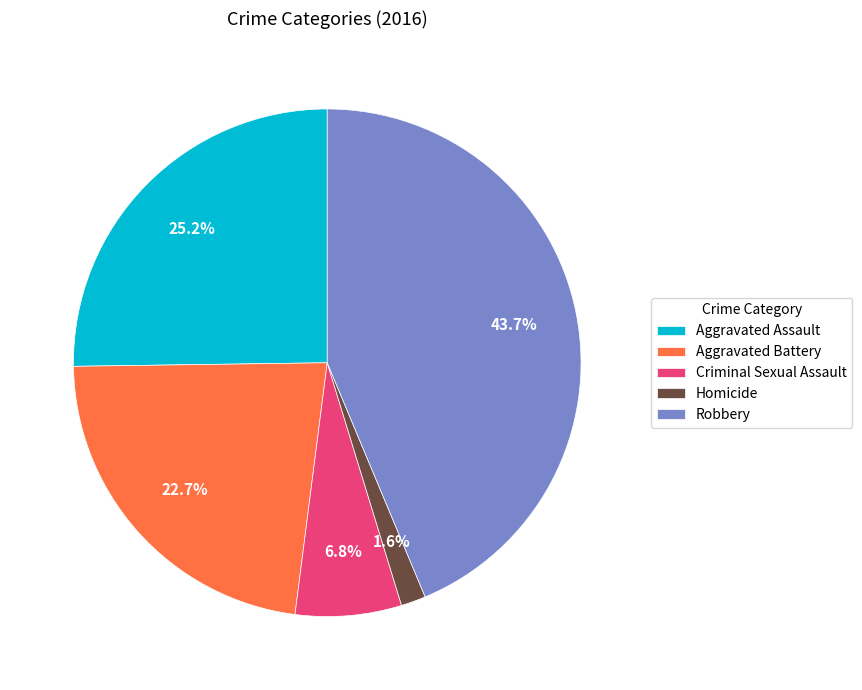

What is the largest slice in the pie chart?

Robbery